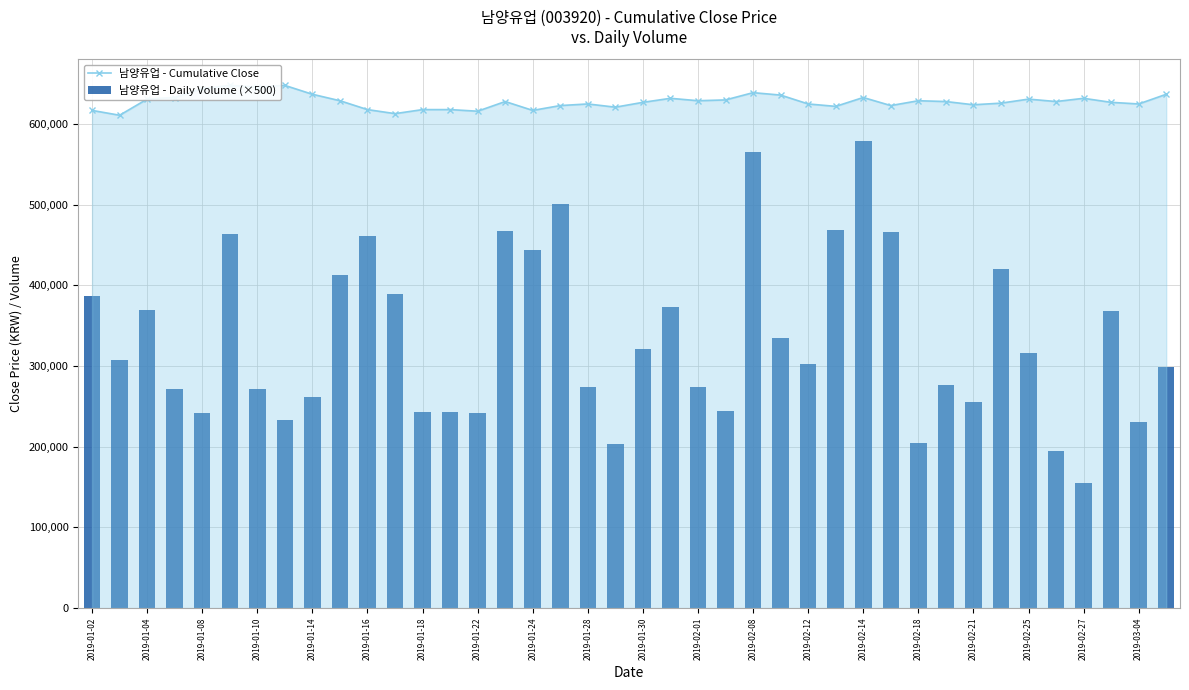

How many series are shown in this chart?

2